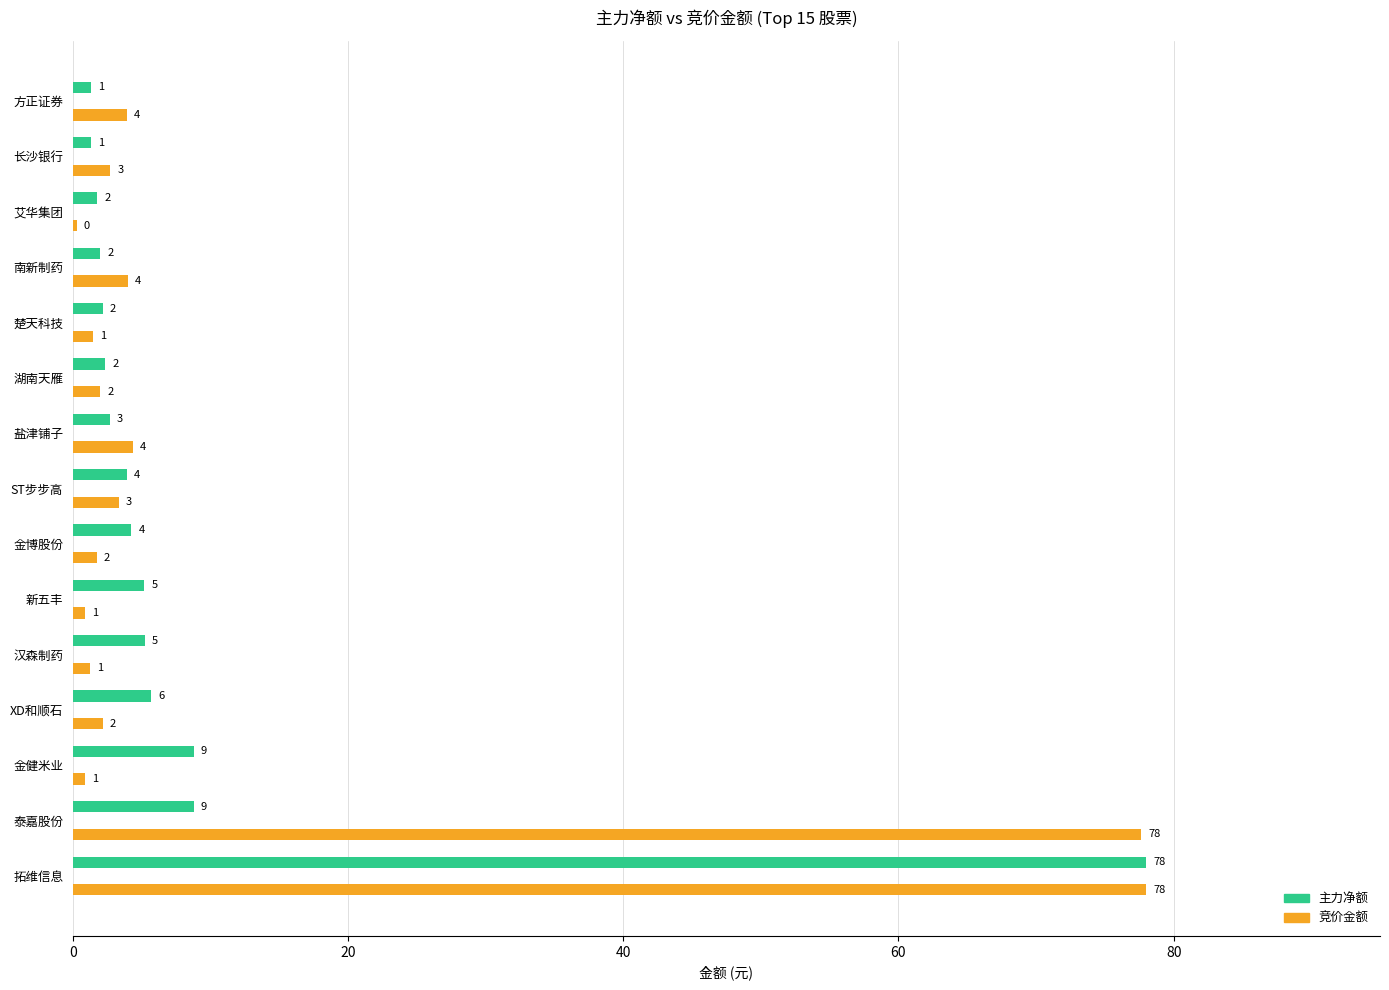

What is the greatest value displayed?

78.0